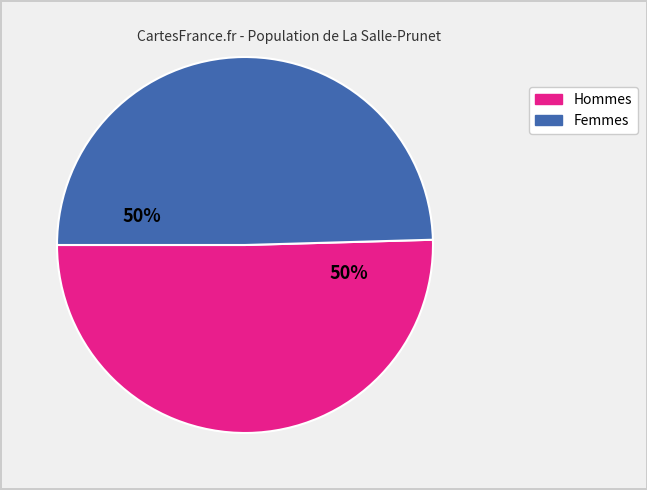

To the nearest percent, what is the average slice percentage?

50%